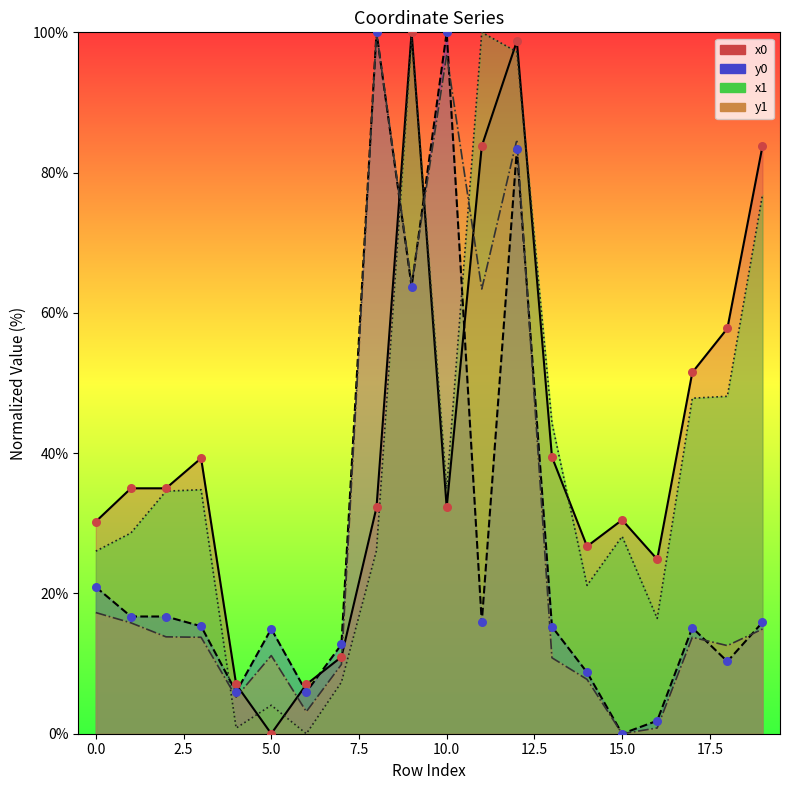

What is the total value across all series at 15?

58.6